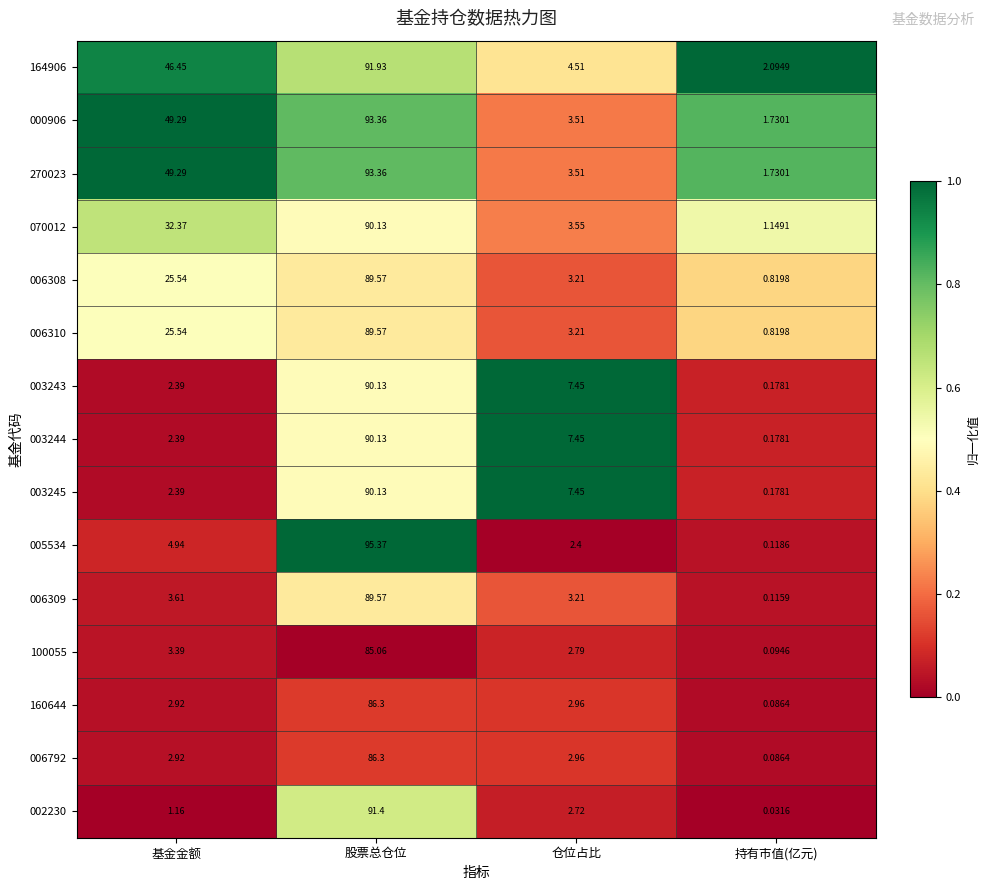

At which label does 006309 first exceed 3?

基金金额